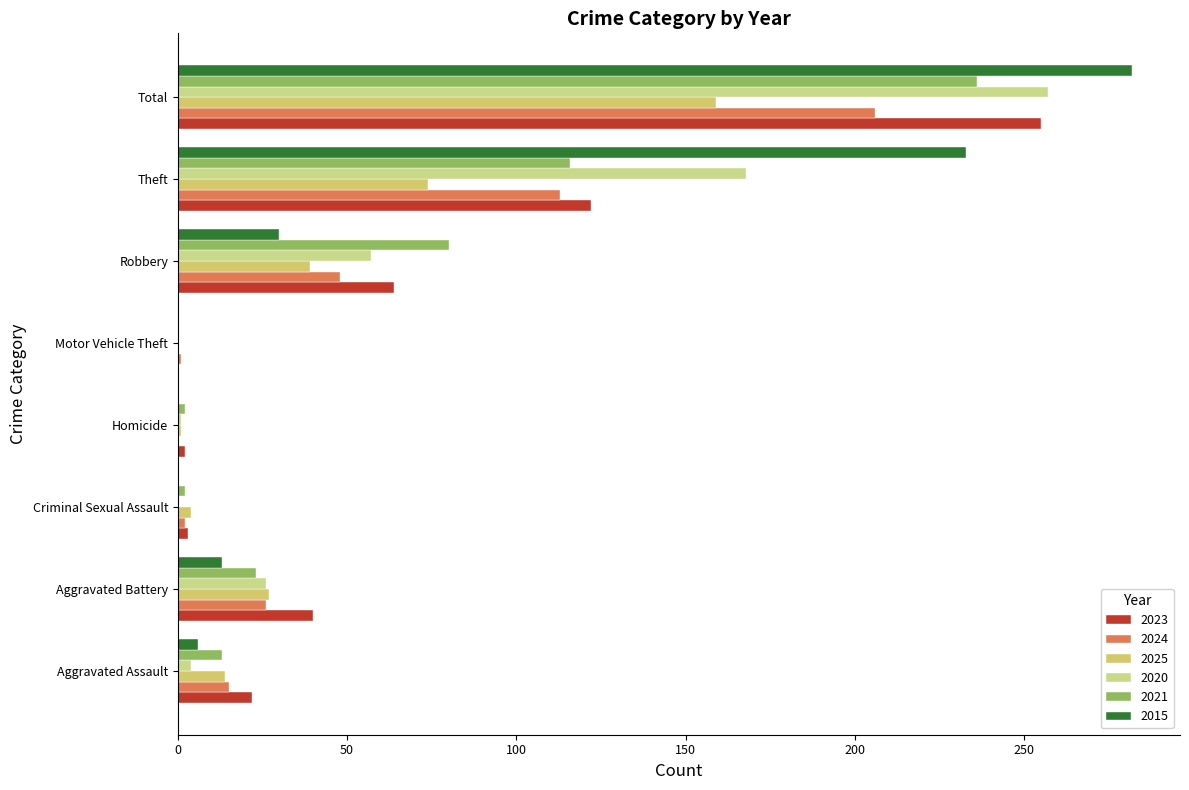

The value of 2025 at Motor Vehicle Theft is 0. True or false?

True